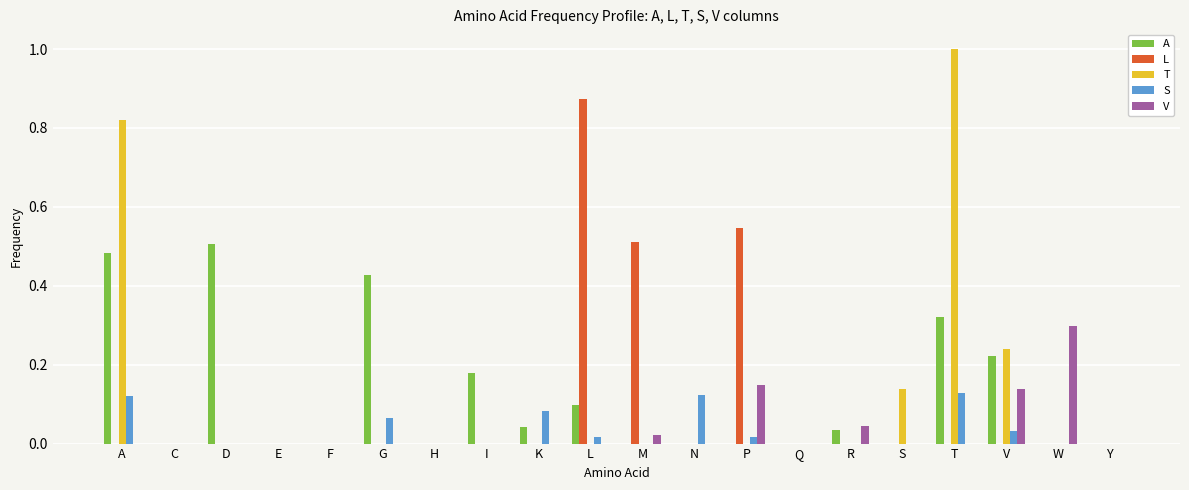

True or false: L has a value of 0.0 at E.

True